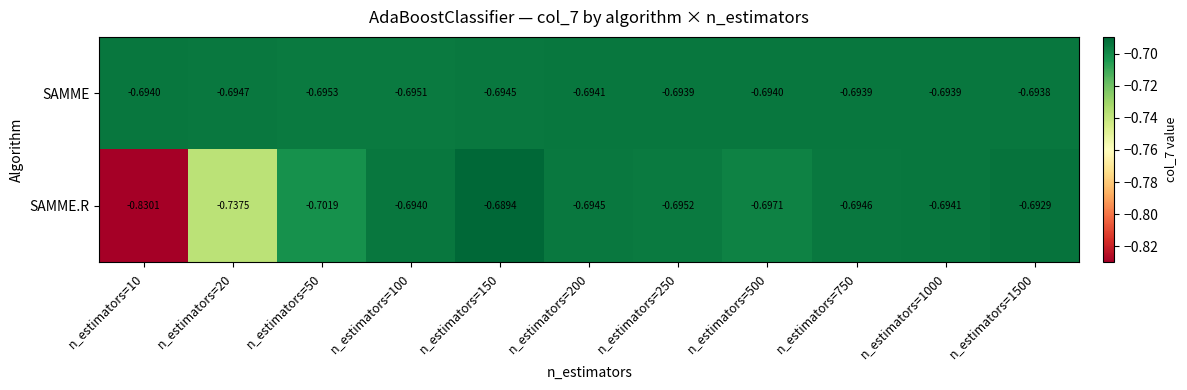

Which series has the largest range (max minus min)?

SAMME.R